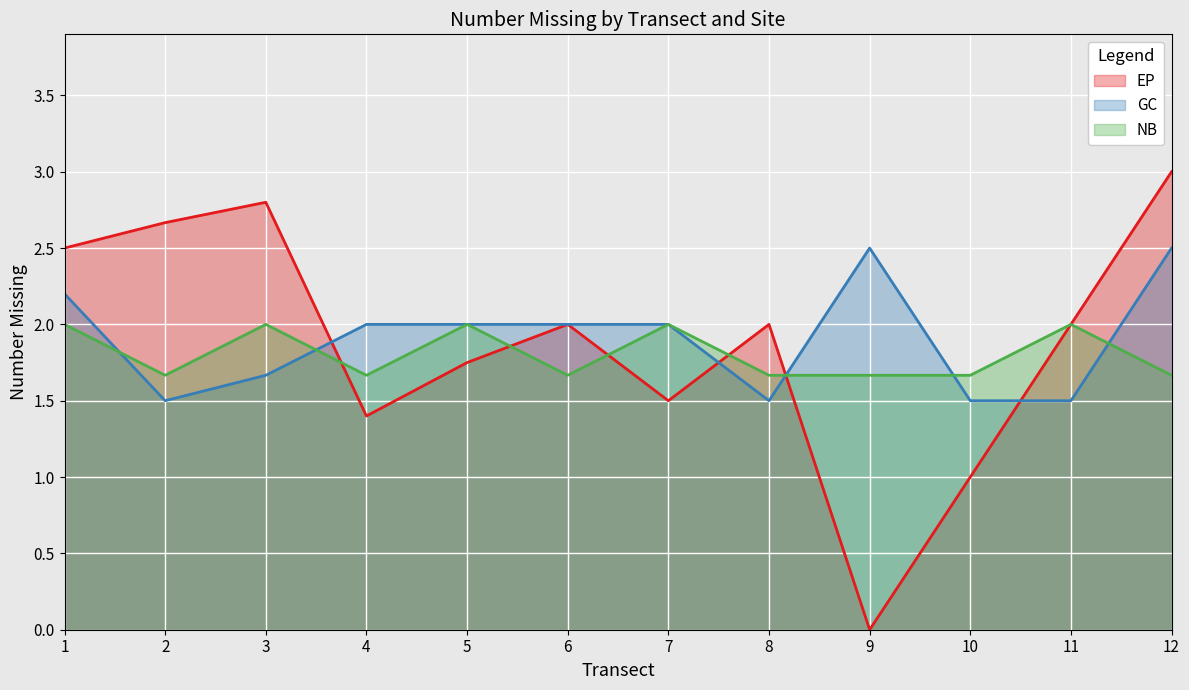

Rank the series by their maximum value, from lowest to highest.

NB, GC, EP